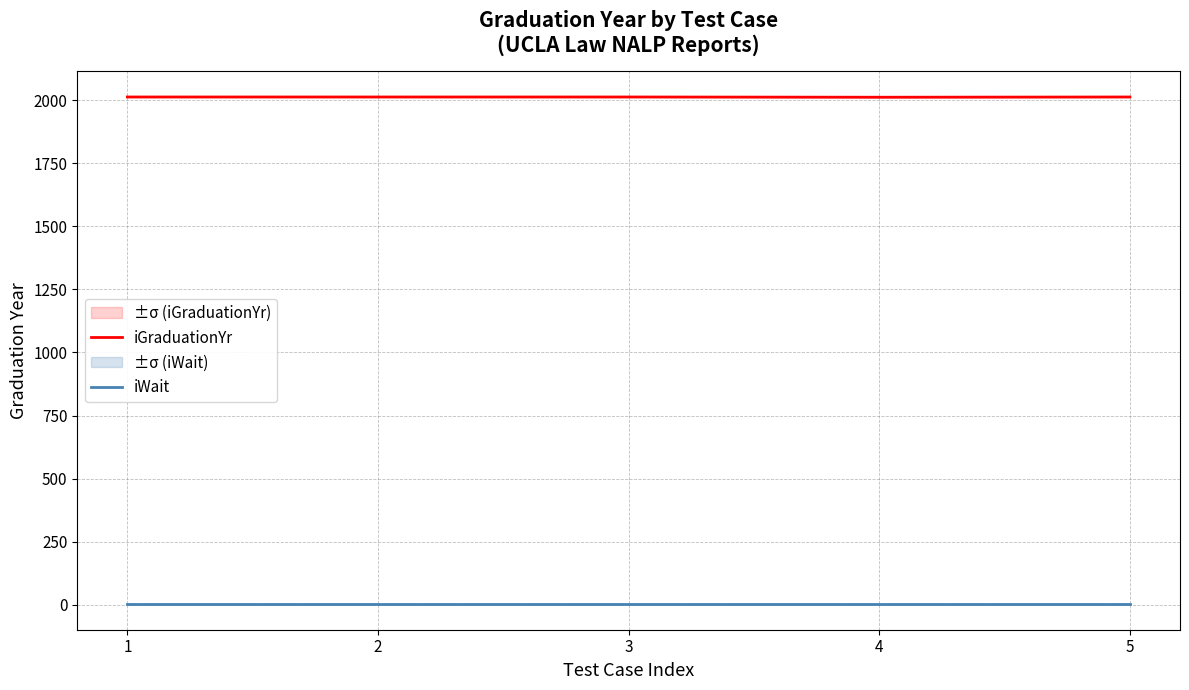

What is the difference between the highest and lowest values at 3?

2011